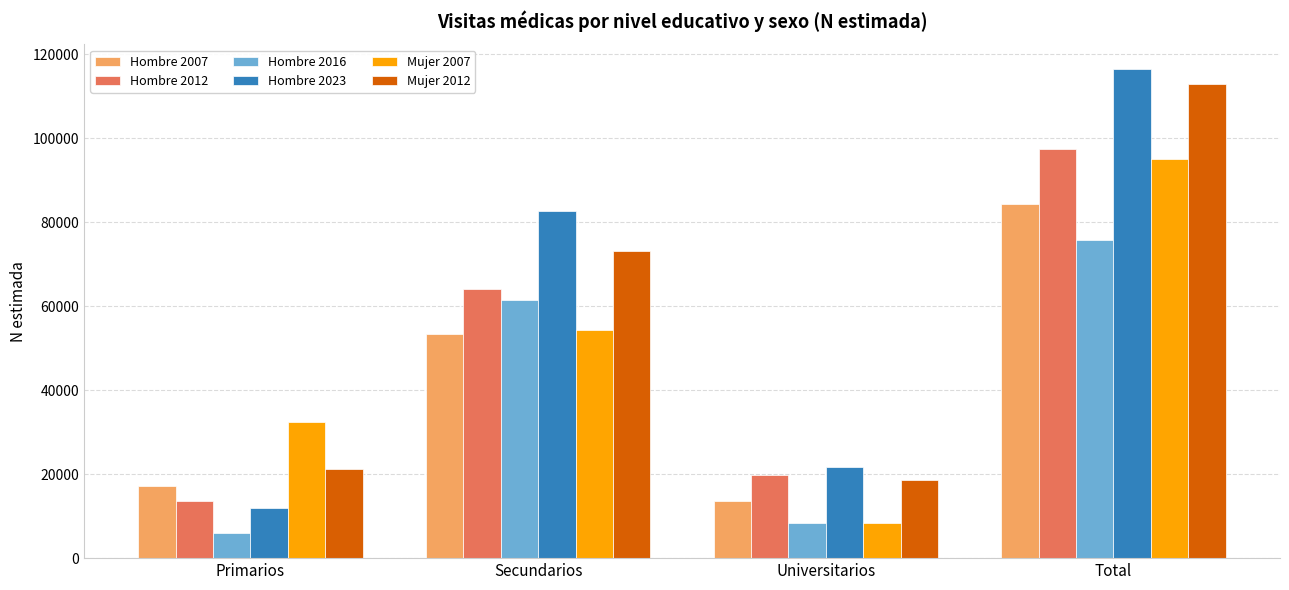

What is the sum of all Hombre 2007 values?

168642